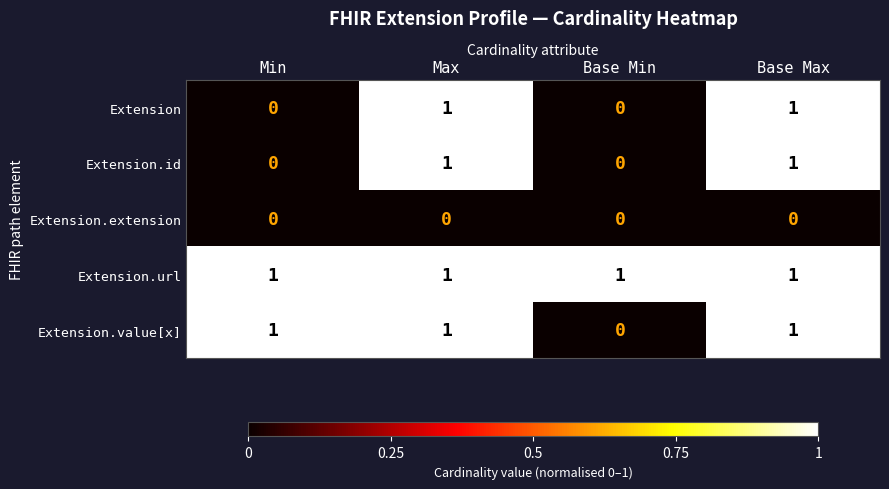

At which label is Extension.value[x] closest to 0?

Base Min